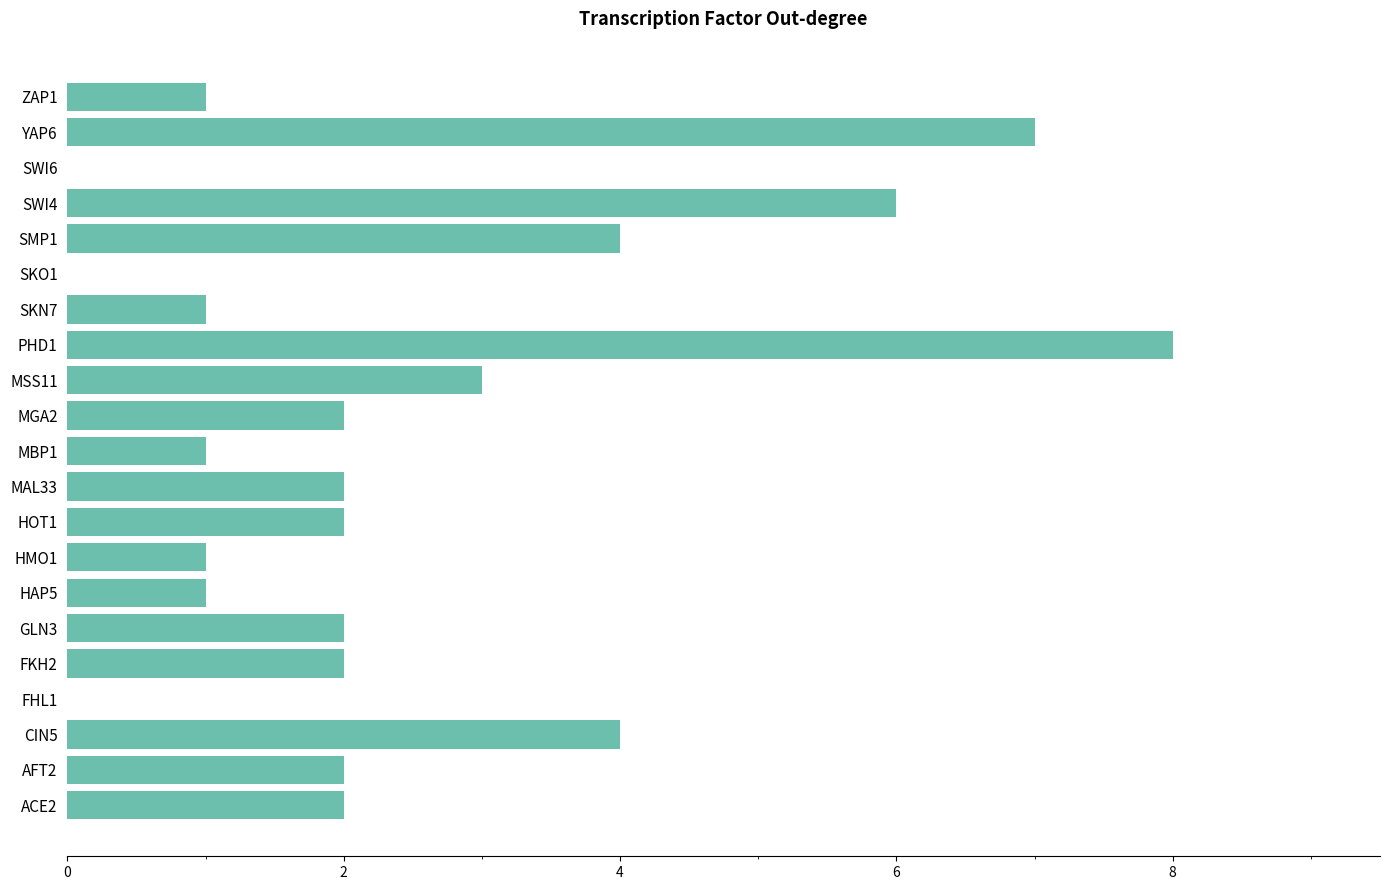

How many values are between 1 and 3?

13